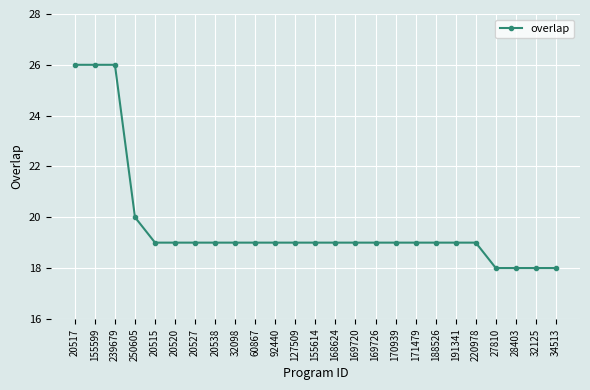

What is the difference between the second highest and minimum values?

8